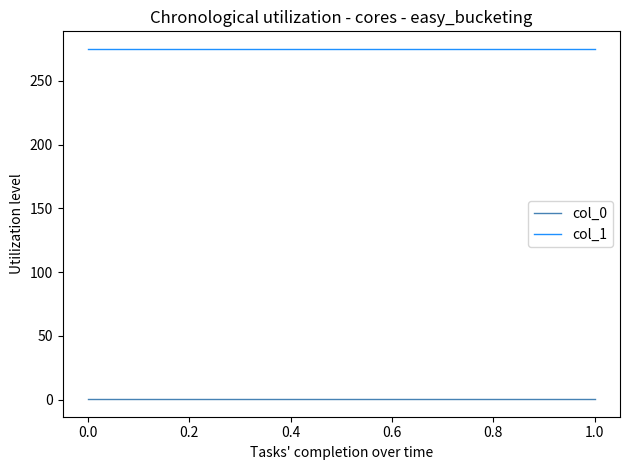

At 0.4, list the series in order from smallest to largest.

col_0, col_1